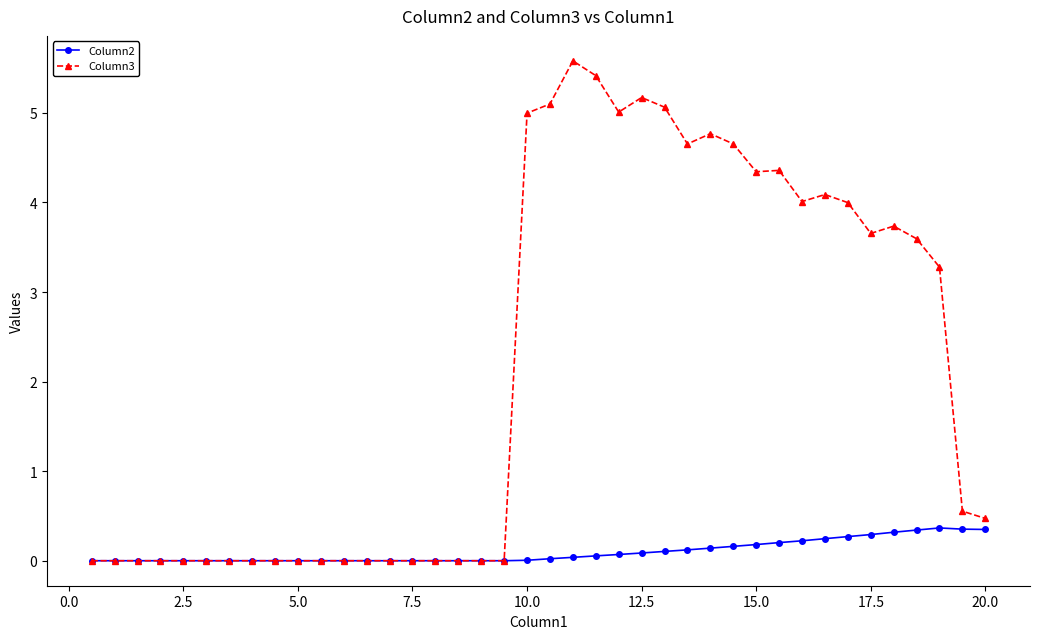

Which series has the largest range (max minus min)?

Column3